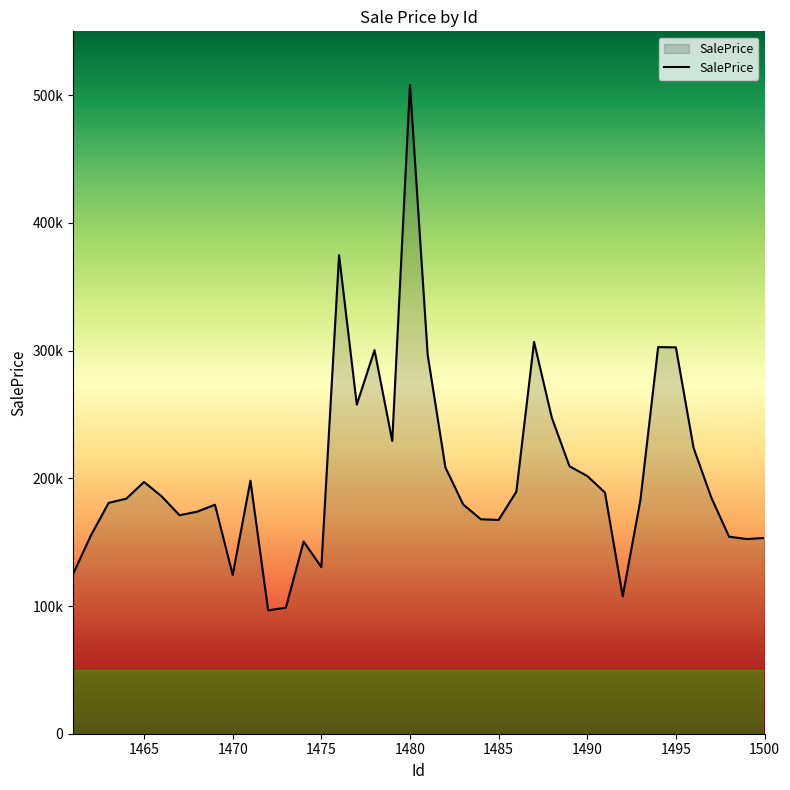

Reading left to right, what are all the values shown in this chart?

125245.5	155237.0	180755.2	184071.5	197144.4	185768.3	171082.2	173905.9	179303.8	124375.6	198132.1	96578.9	98751.7	150484.0	130448.3	374718.8	257685.0	300358.7	229220.5	508142.6	296586.3	208465.1	179534.2	167912.8	167409.7	189499.5	306797.3	247541.0	209431.9	201807.1	188848.2	107602.1	183043.7	302738.5	302544.0	223748.4	184902.5	154304.4	152447.2	153303.9